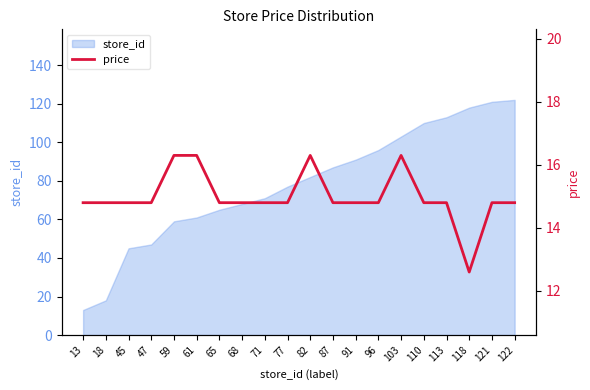

What is the average value?

15.0